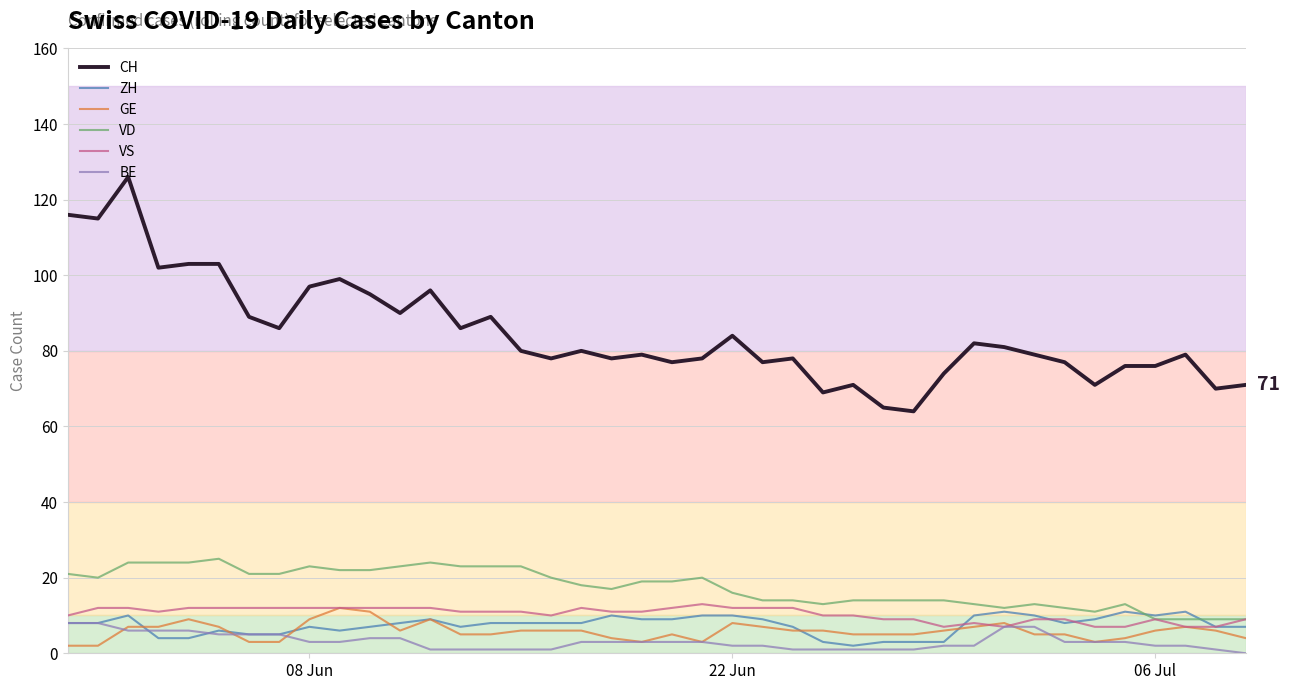

At how many categories does at least one series exceed 45?

40